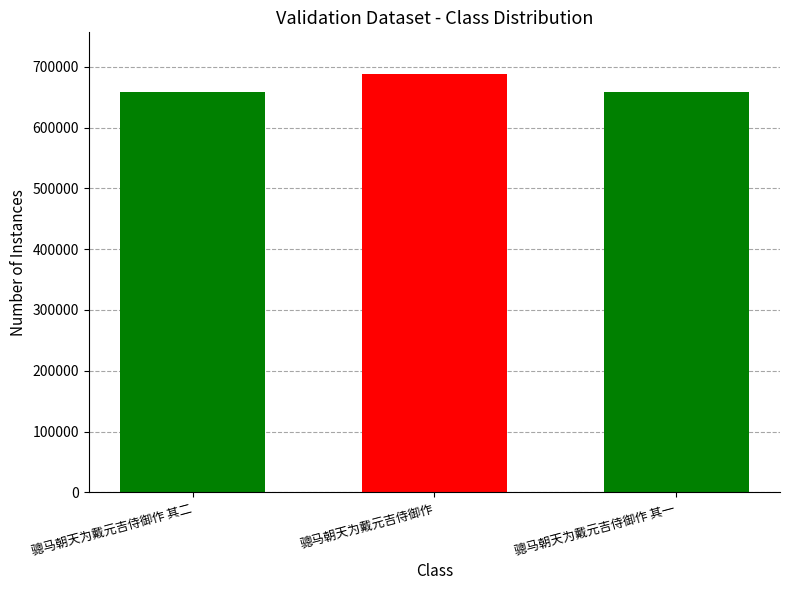

True or false: the data shows 687757 at 骢马朝天为戴元吉侍御作.

True